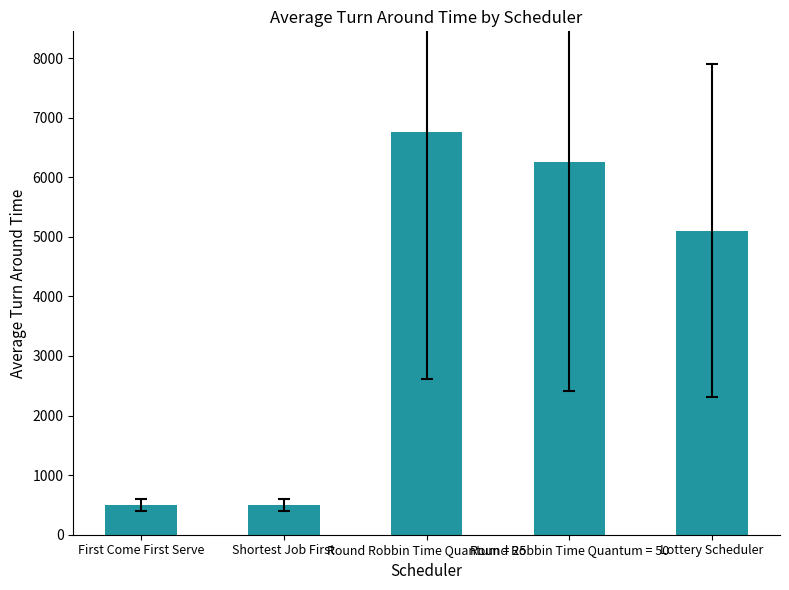

What is the label of the 5th bar from the left?

Lottery Scheduler